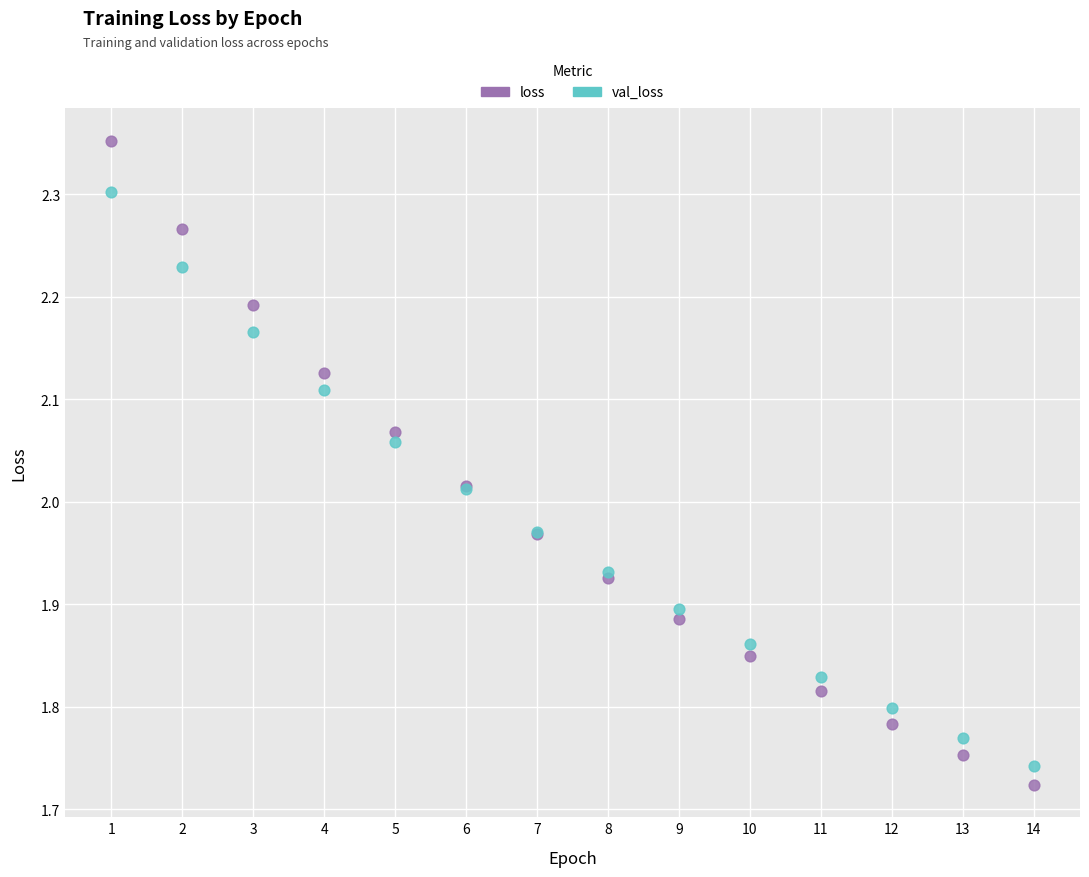

Which series contains the highest Y value?

loss